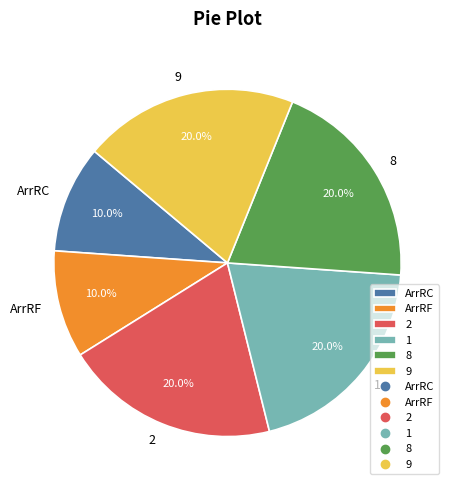

How much of the chart is everything except 8?

80.0%